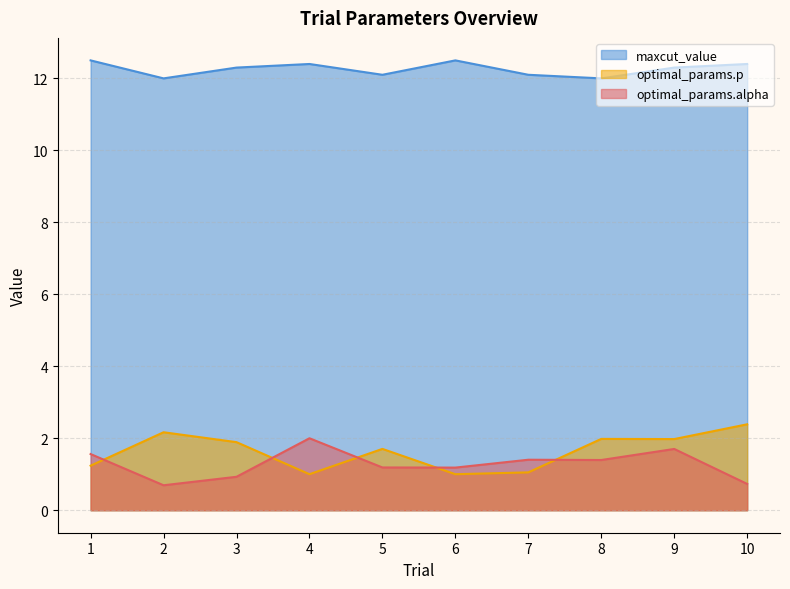

What is the total value across all series at 8?

15.4